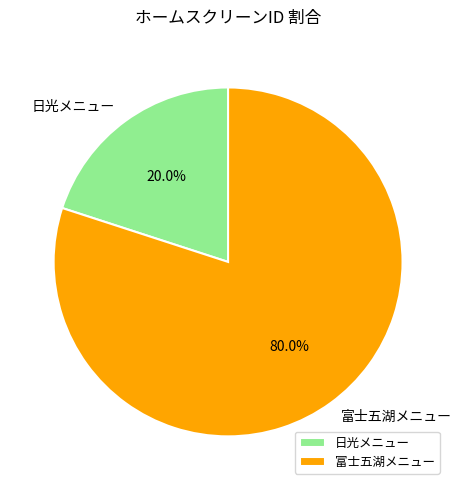

To the nearest percent, what is the combined percentage of 日光メニュー and 富士五湖メニュー?

100%